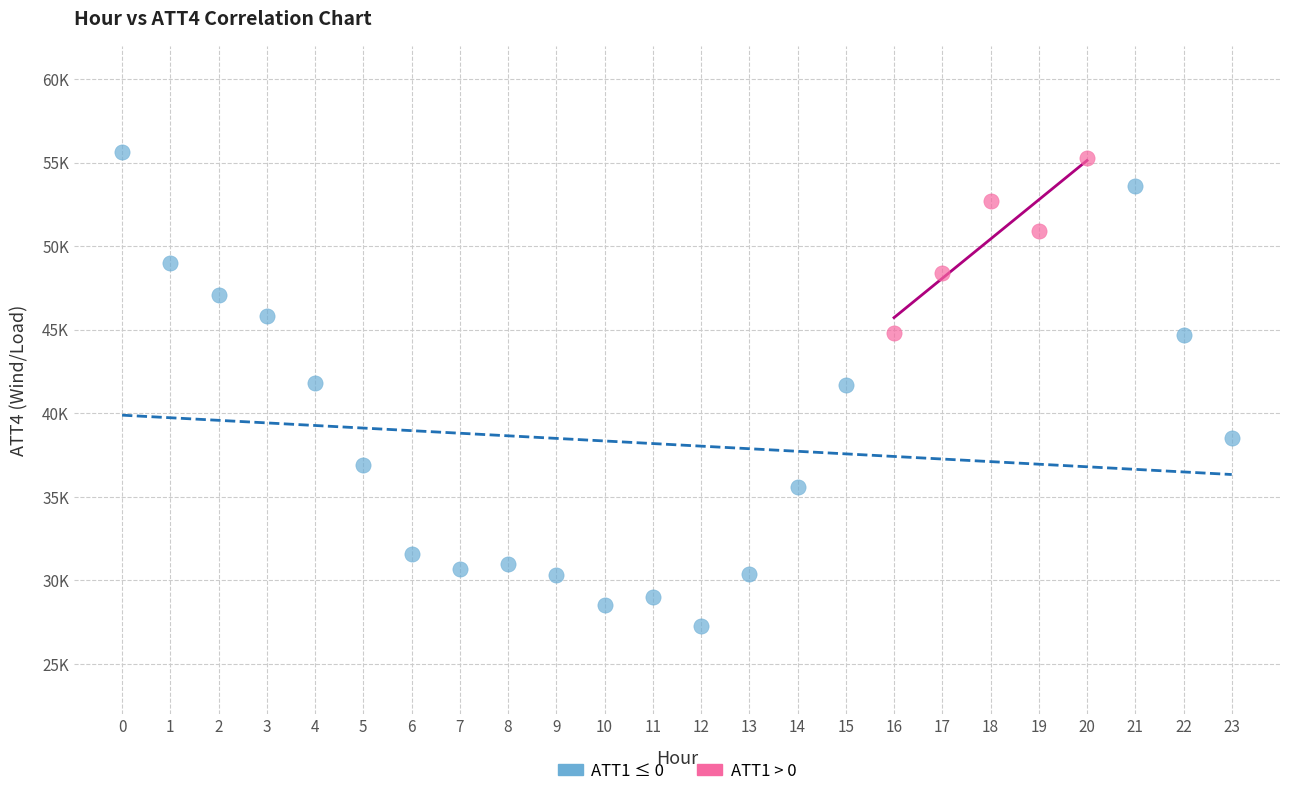

What are all the series names shown in the legend?

ATT1 ≤ 0, ATT1 > 0